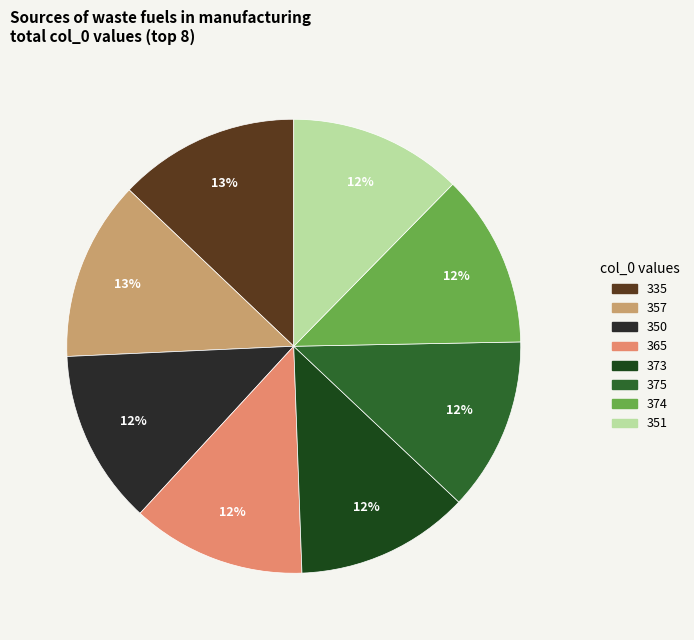

How many slices are in this pie chart?

8